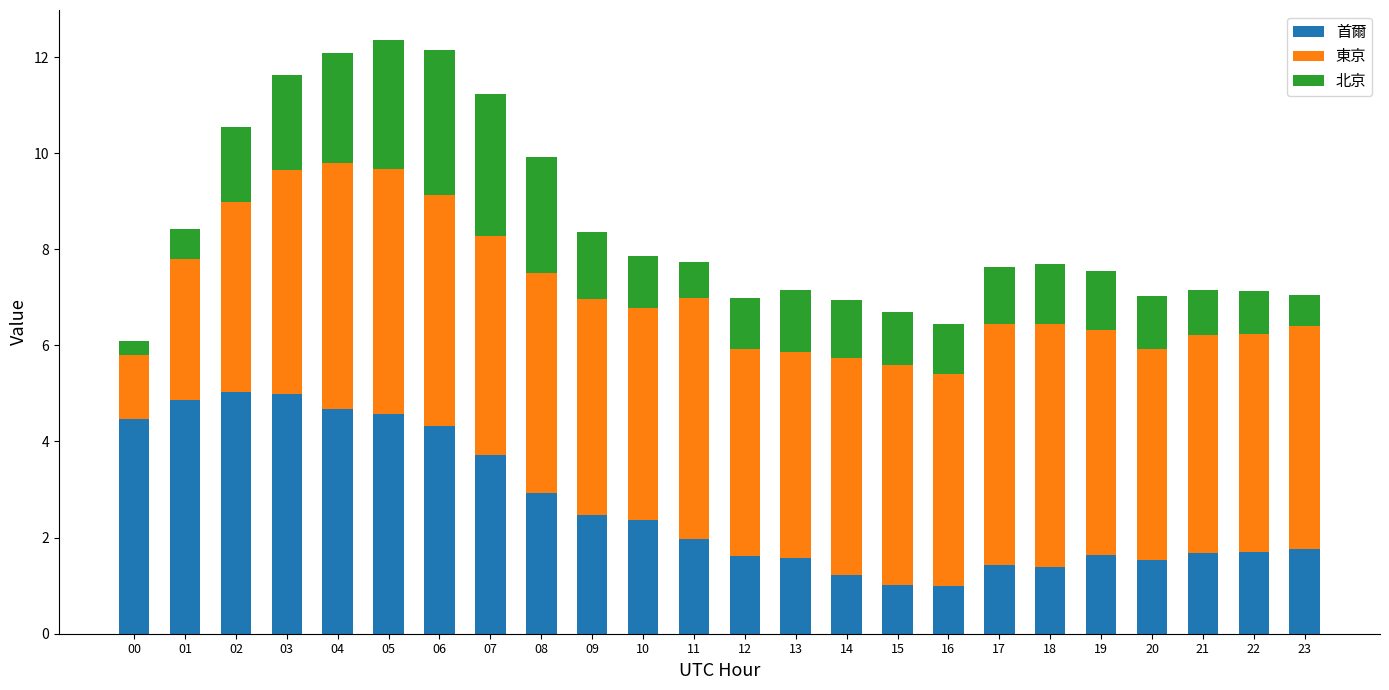

What is the total value across all series at 07?

11.2